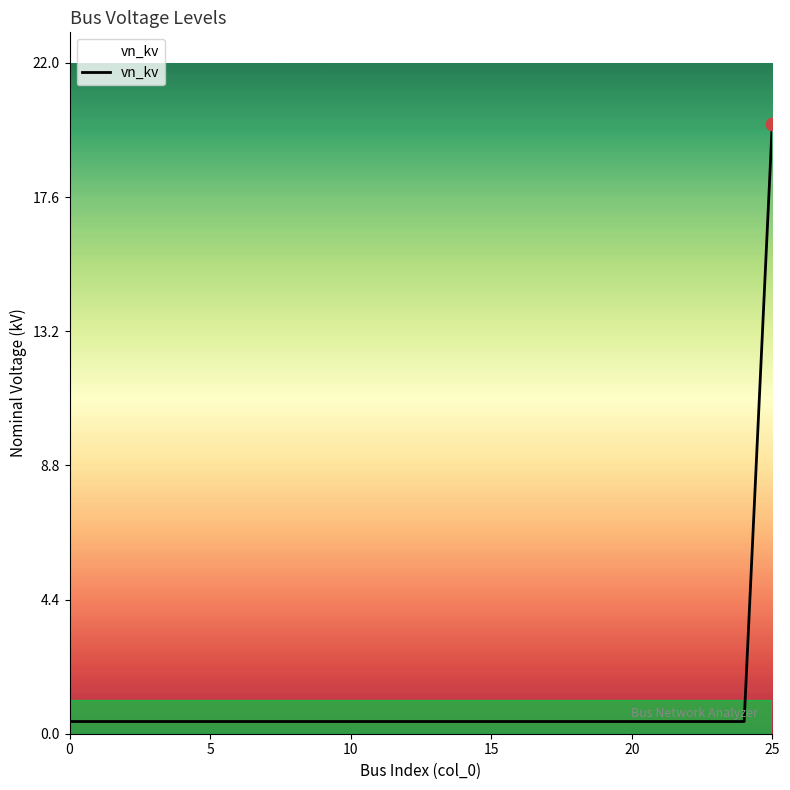

What is the greatest value displayed?

20.0